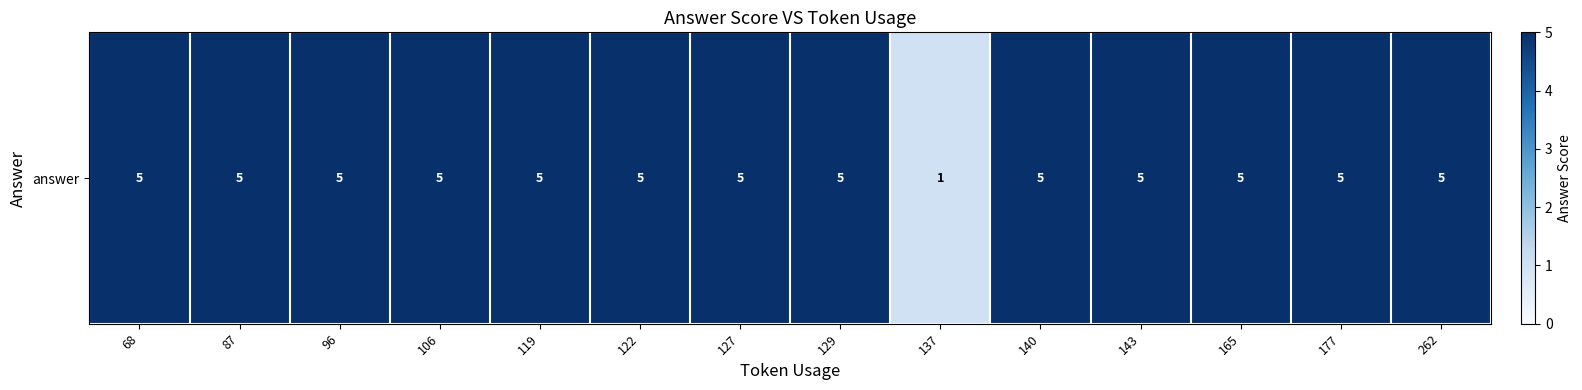

Count the number of categories in the chart.

14